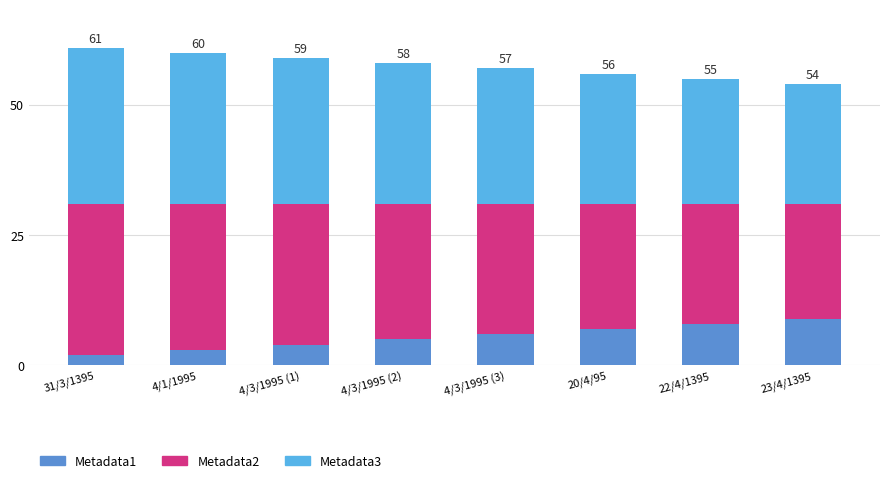

What is the average value of the Metadata1 series?

6